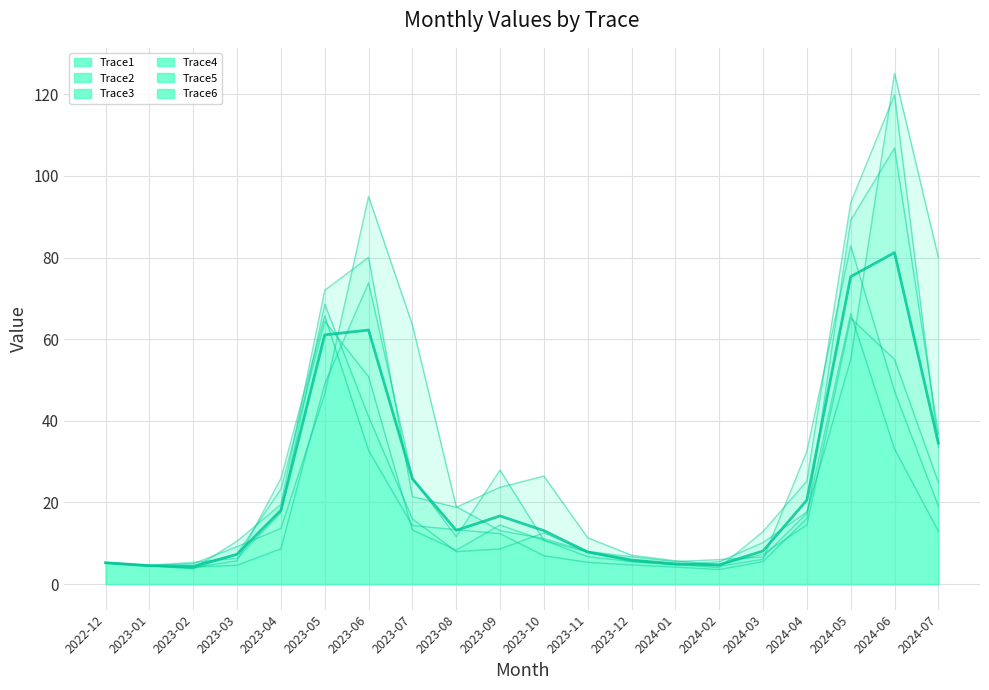

Which has a higher value, 2023-08 or 2024-03?

2023-08